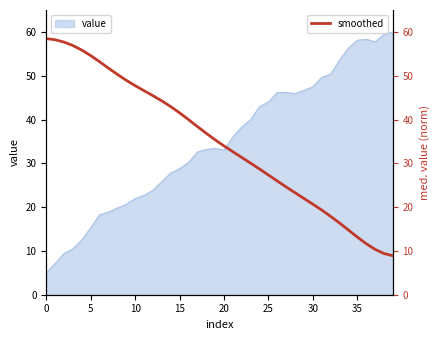

The value of value at 25 is 12.5. True or false?

False